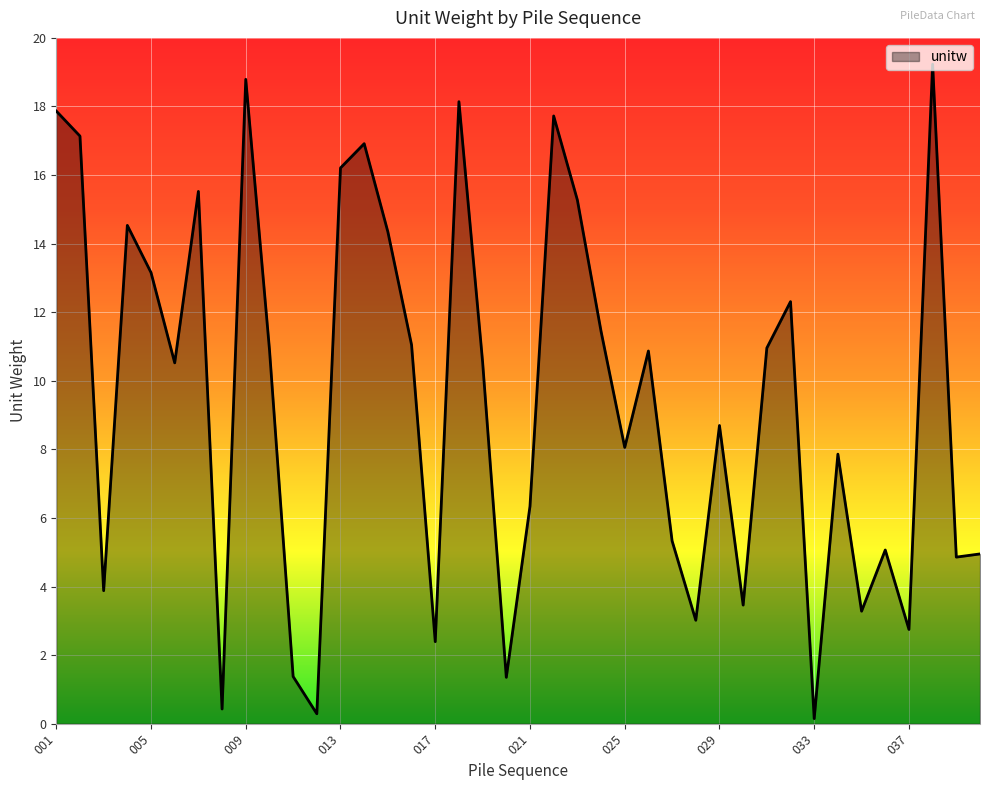

At which category does the chart reach its peak across all series?

038